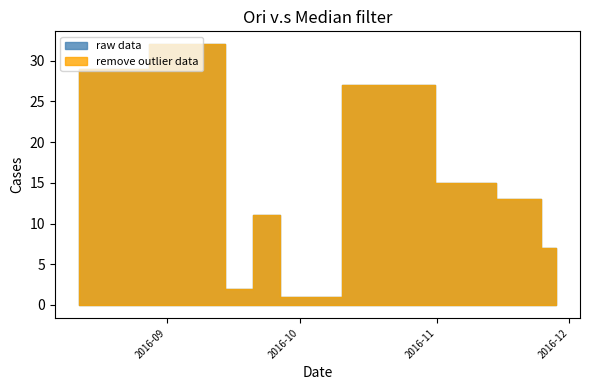

Is it true that raw data equals 7 at 2016-11-28?

True